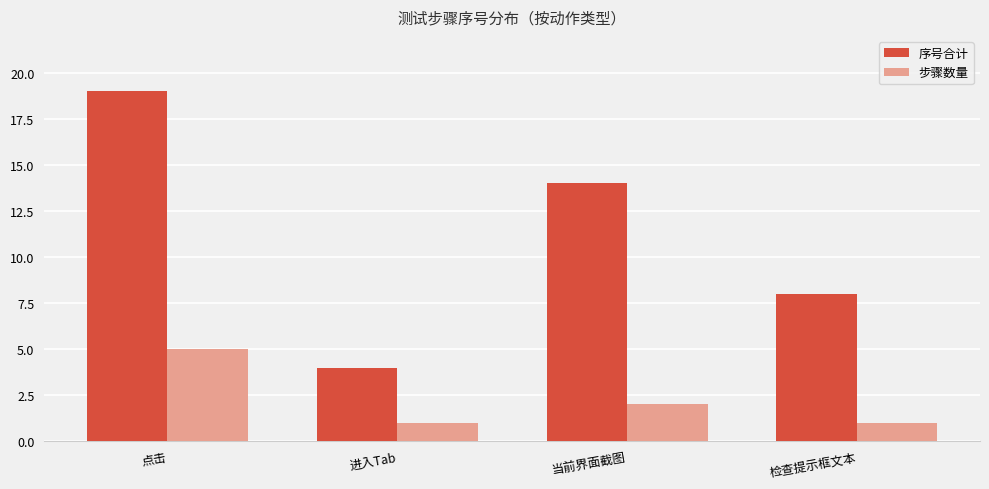

List the series in order of their peak value, highest first.

序号合计, 步骤数量